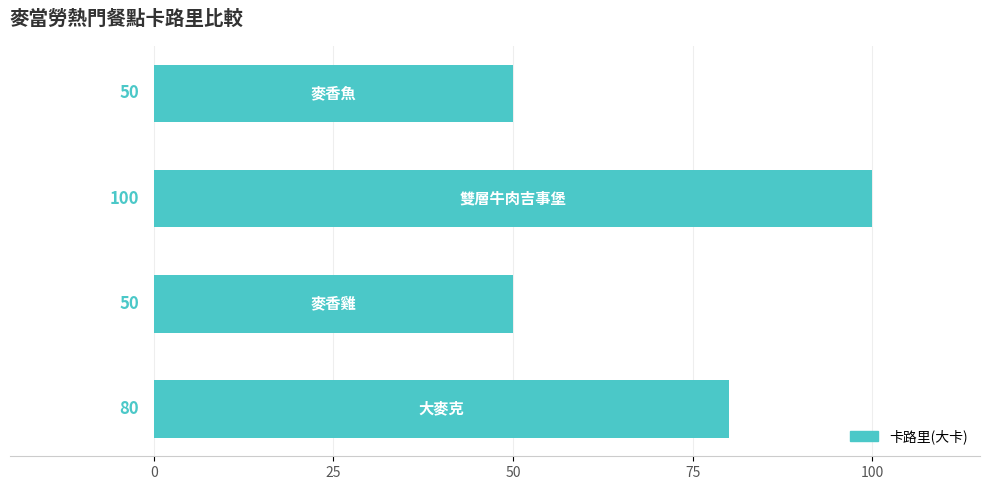

What is the minimum value shown in the chart?

50